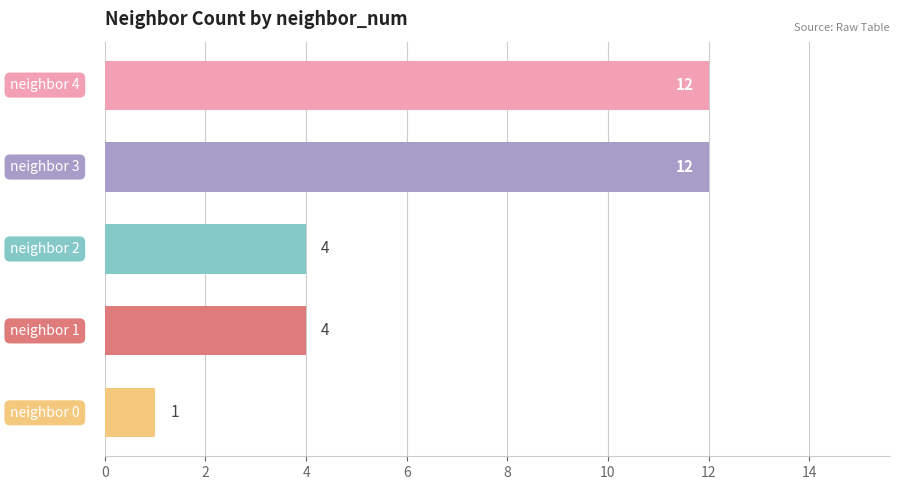

What is the maximum value shown in the chart?

12